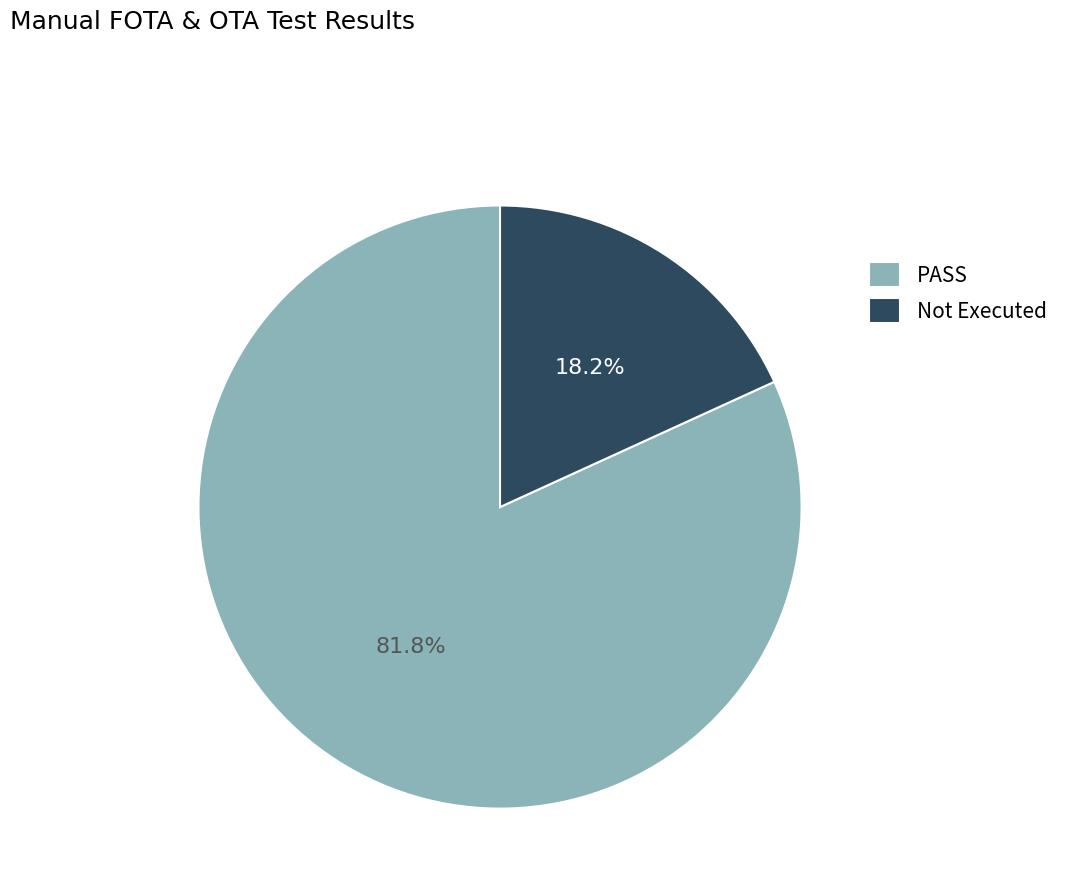

Which has a higher value, Not Executed or PASS?

PASS